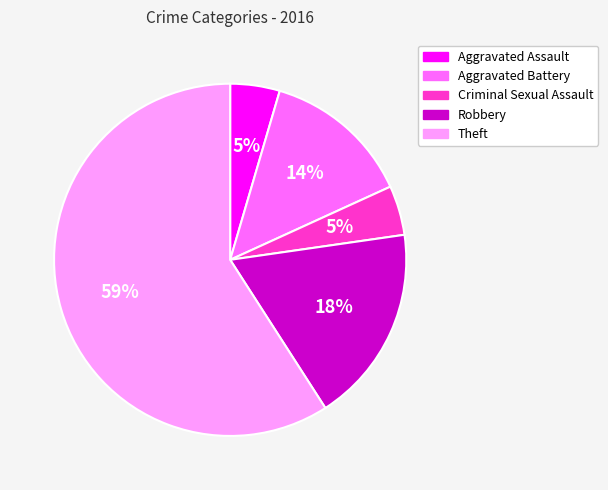

To the nearest percent, what portion does Criminal Sexual Assault represent?

5%